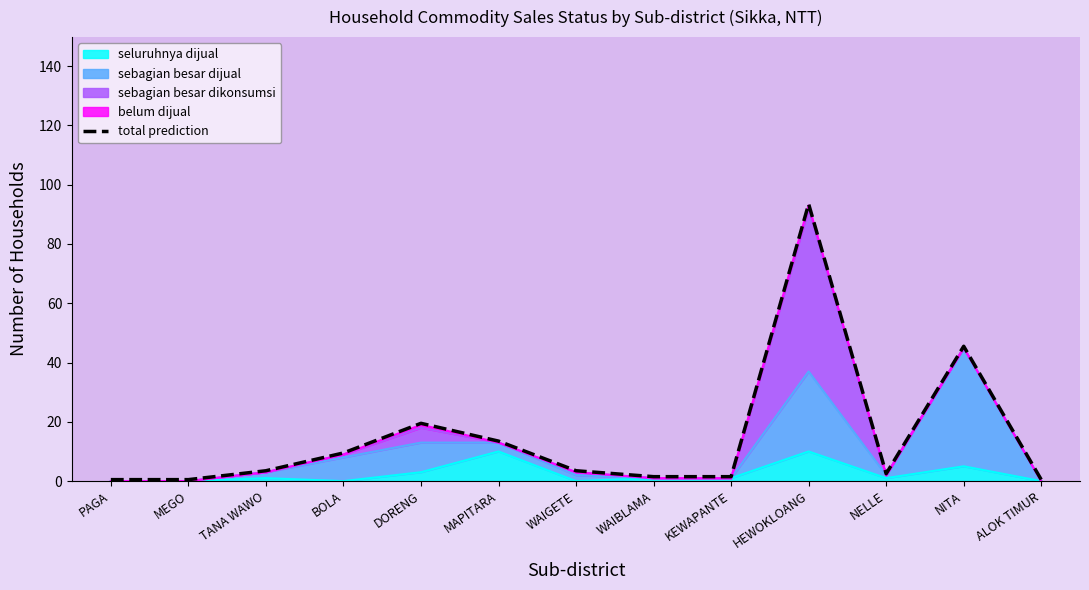

Does the chart have visible grid lines?

No